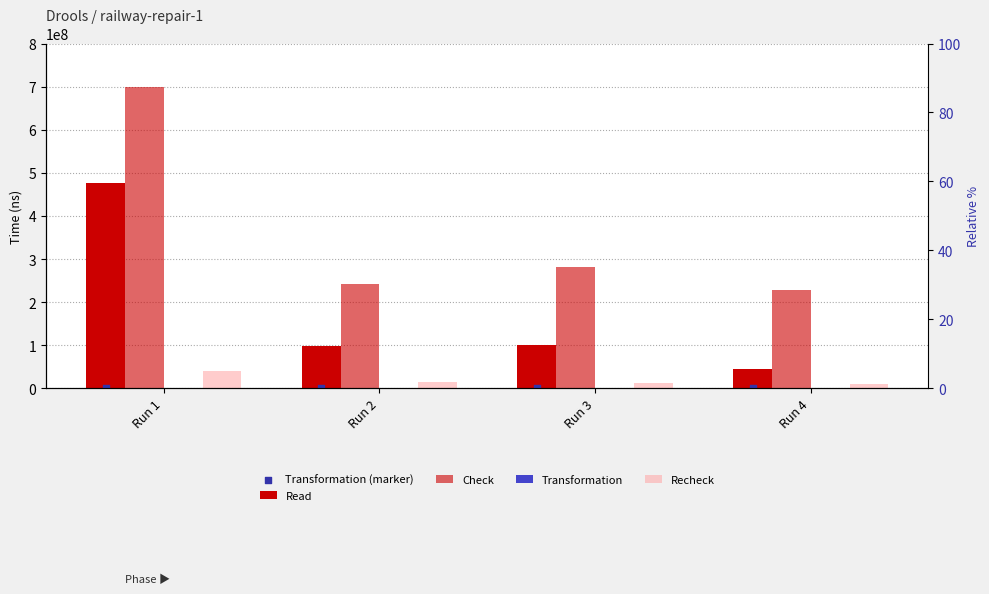

What is the total value across all series at Run 3?

395822062